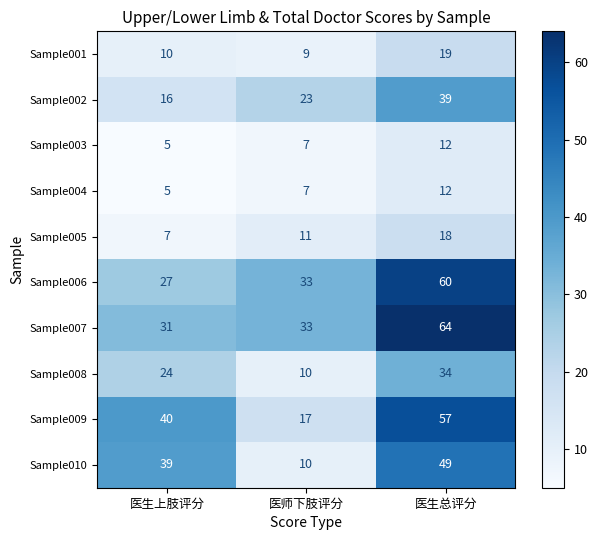

Which series has the largest range (max minus min)?

Sample009